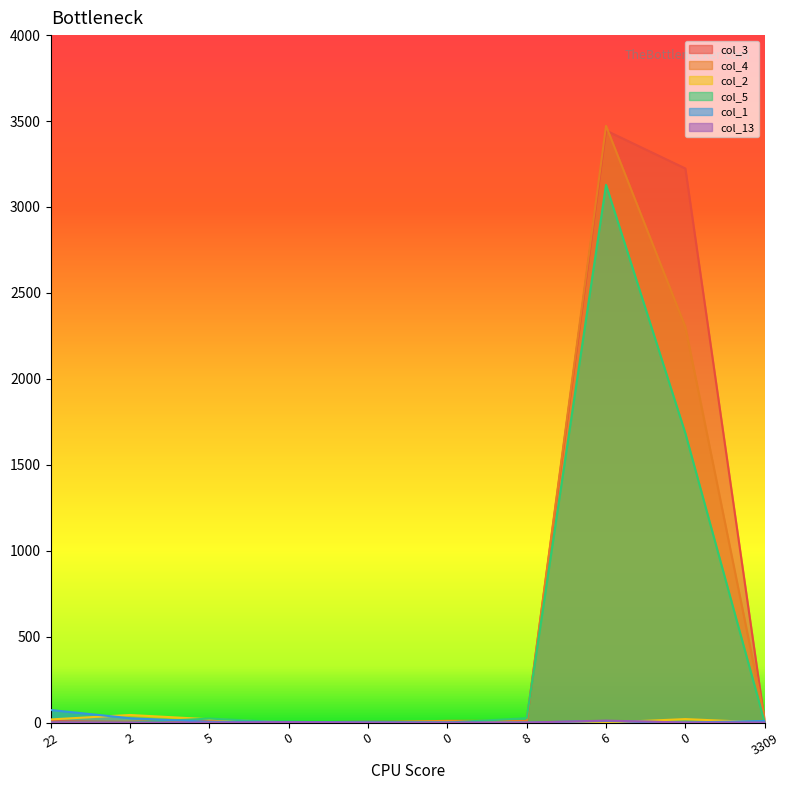

What is the total value across all series at 0?

6